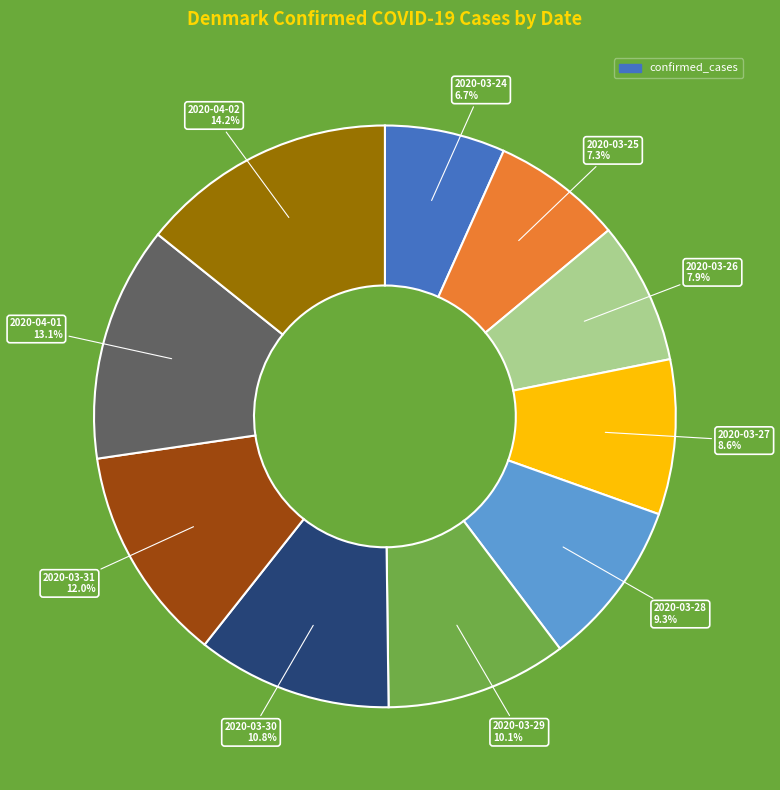

Is there a majority slice in this chart?

No